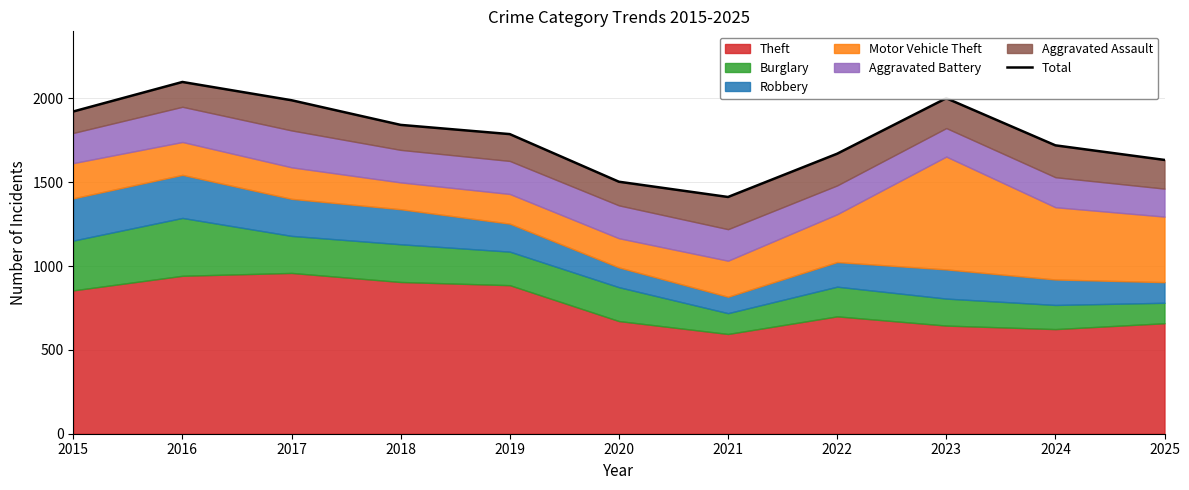

How many data points are less than 1787?

5